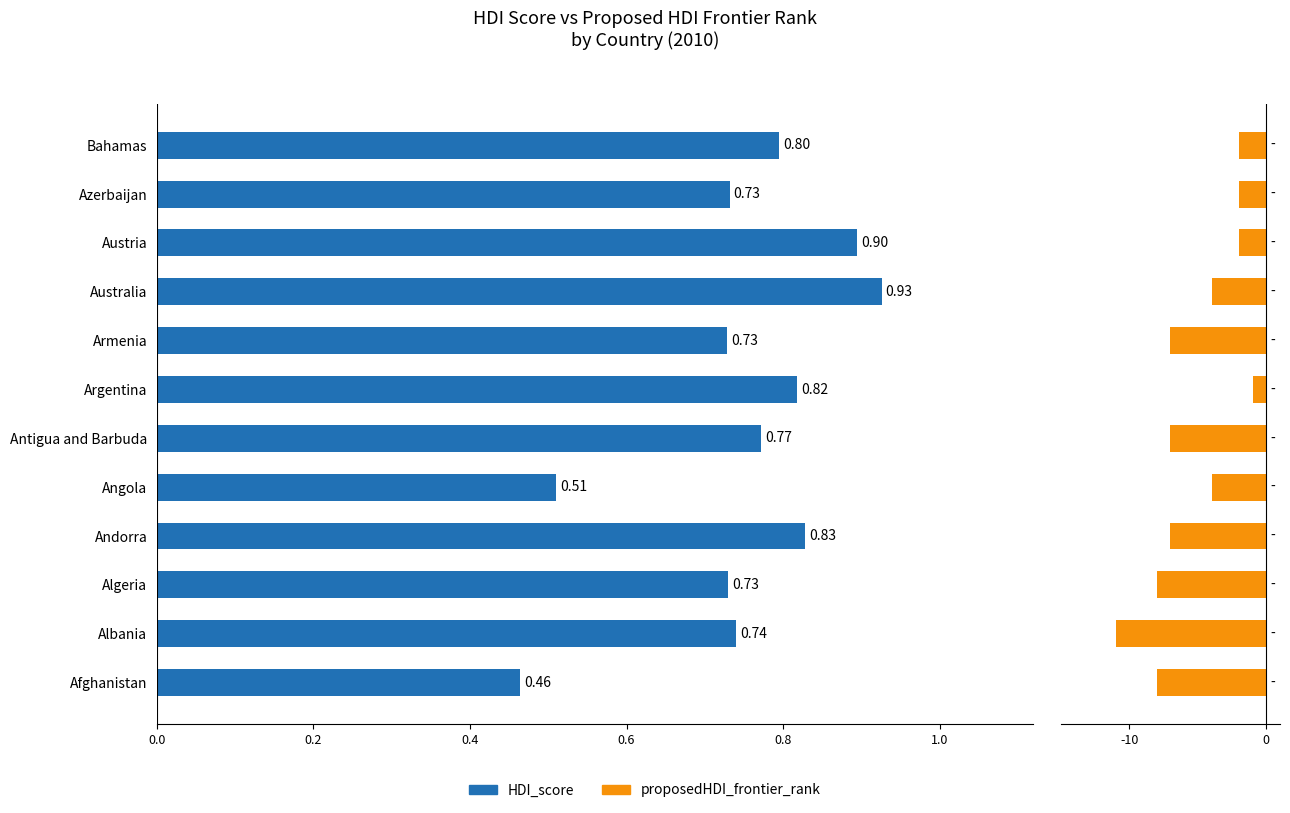

What is the sum of all proposedHDI_frontier_rank values?

-63.0